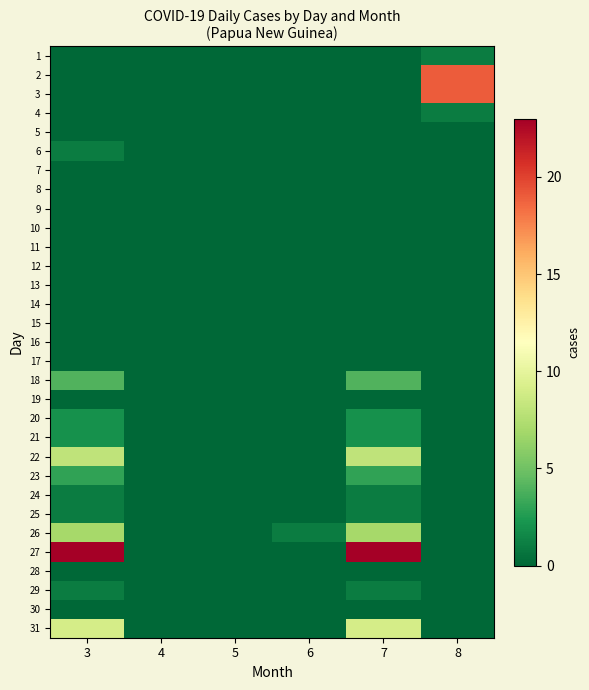

Reading left to right, transcribe all the data shown in this chart.

1: 3=0	4=0	5=0	6=0	7=0	8=1
2: 3=0	4=0	5=0	6=0	7=0	8=19
3: 3=0	4=0	5=0	6=0	7=0	8=19
4: 3=0	4=0	5=0	6=0	7=0	8=1
5: 3=0	4=0	5=0	6=0	7=0	8=0
6: 3=1	4=0	5=0	6=0	7=0	8=0
7: 3=0	4=0	5=0	6=0	7=0	8=0
8: 3=0	4=0	5=0	6=0	7=0	8=0
9: 3=0	4=0	5=0	6=0	7=0	8=0
10: 3=0	4=0	5=0	6=0	7=0	8=0
11: 3=0	4=0	5=0	6=0	7=0	8=0
12: 3=0	4=0	5=0	6=0	7=0	8=0
13: 3=0	4=0	5=0	6=0	7=0	8=0
14: 3=0	4=0	5=0	6=0	7=0	8=0
15: 3=0	4=0	5=0	6=0	7=0	8=0
16: 3=0	4=0	5=0	6=0	7=0	8=0
17: 3=0	4=0	5=0	6=0	7=0	8=0
18: 3=4	4=0	5=0	6=0	7=4	8=0
19: 3=0	4=0	5=0	6=0	7=0	8=0
20: 3=2	4=0	5=0	6=0	7=2	8=0
21: 3=2	4=0	5=0	6=0	7=2	8=0
22: 3=8	4=0	5=0	6=0	7=8	8=0
23: 3=3	4=0	5=0	6=0	7=3	8=0
24: 3=1	4=0	5=0	6=0	7=1	8=0
25: 3=1	4=0	5=0	6=0	7=1	8=0
26: 3=7	4=0	5=0	6=1	7=7	8=0
27: 3=23	4=0	5=0	6=0	7=23	8=0
28: 3=0	4=0	5=0	6=0	7=0	8=0
29: 3=1	4=0	5=0	6=0	7=1	8=0
30: 3=0	4=0	5=0	6=0	7=0	8=0
31: 3=9	4=0	5=0	6=0	7=9	8=0